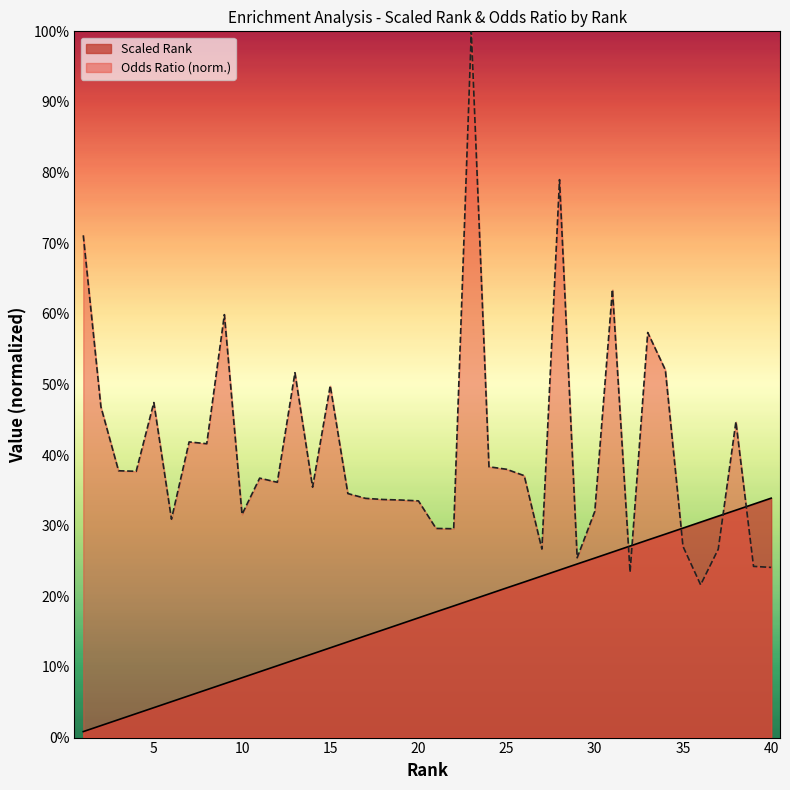

What is the value of the Scaled Rank point at the 35th from the left?

0.3